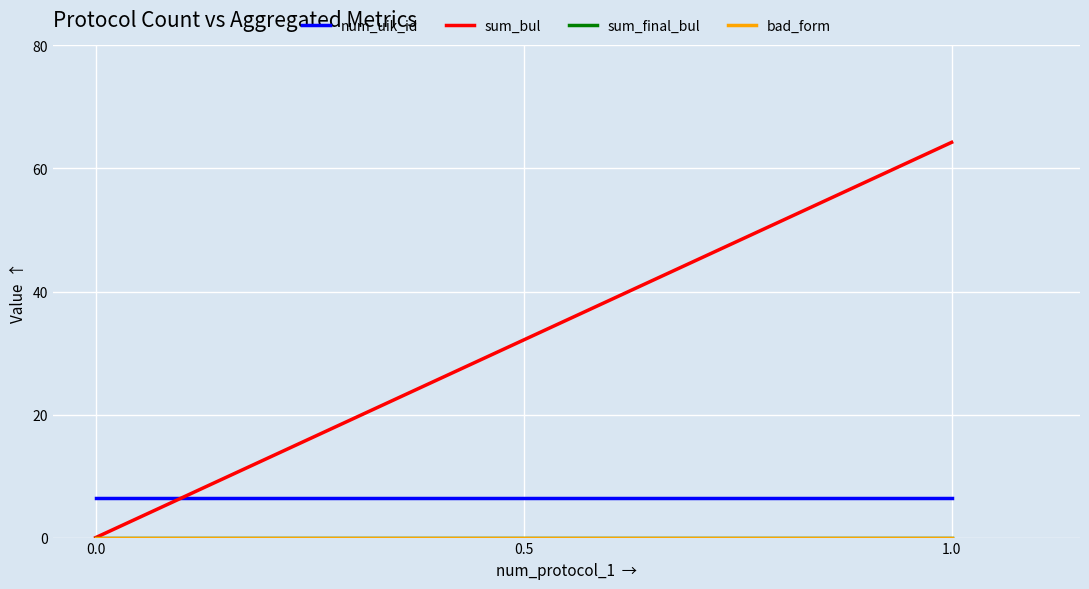

What are all the series names shown in the legend?

num_uik_id, sum_bul, sum_final_bul, bad_form